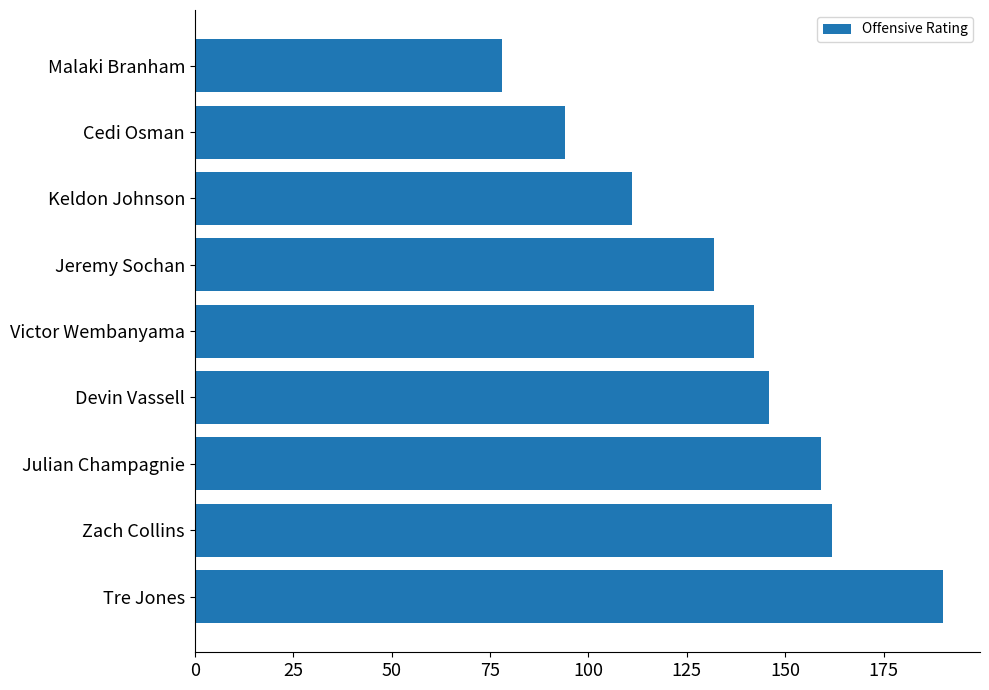

Where is the data nearest to the value 134?

Jeremy Sochan